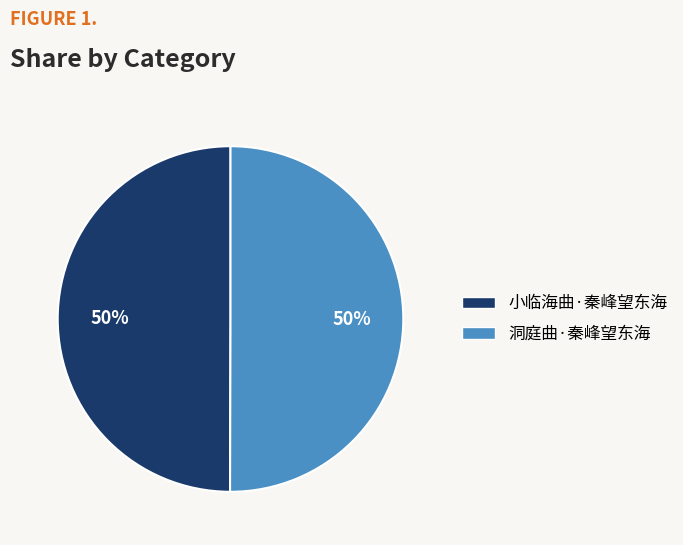

Do 小临海曲·秦峰望东海 and 洞庭曲·秦峰望东海 together represent more than half of the pie?

Yes